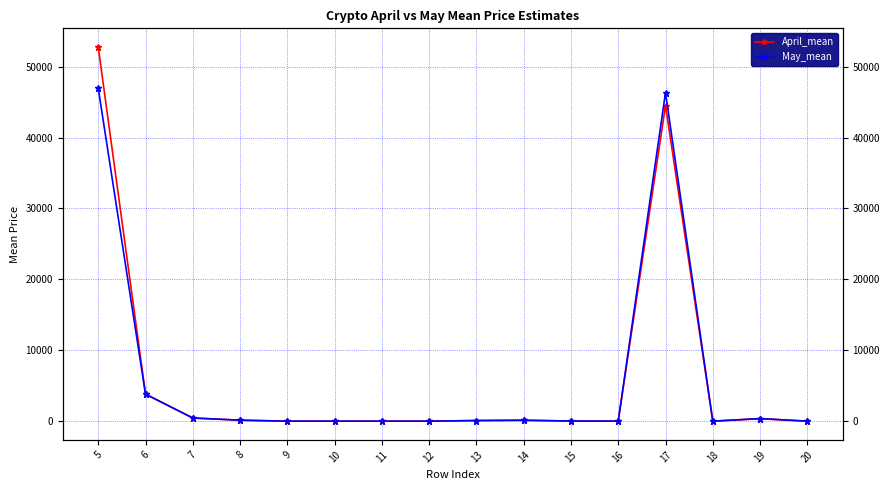

Which series has the widest spread of values?

April_mean